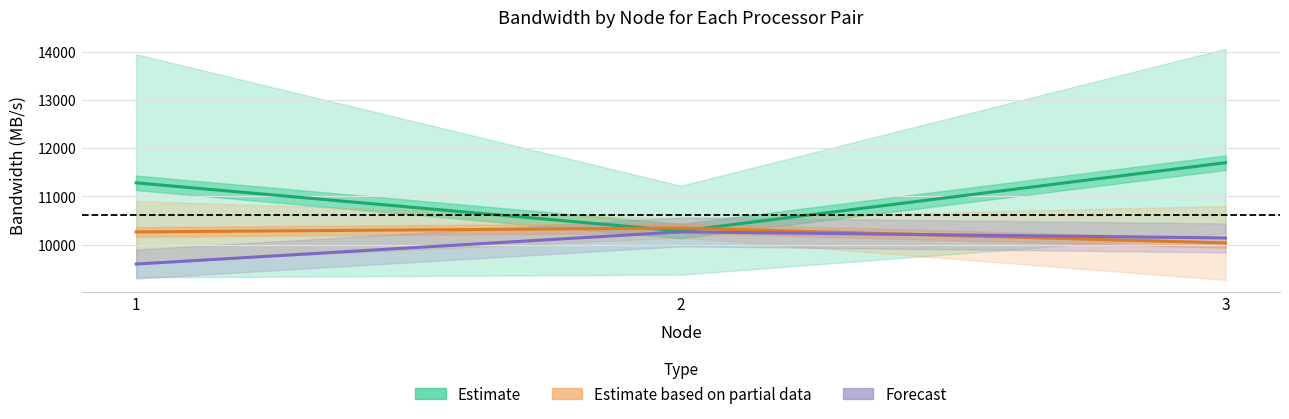

At which label does Forecast first exceed 10136?

2